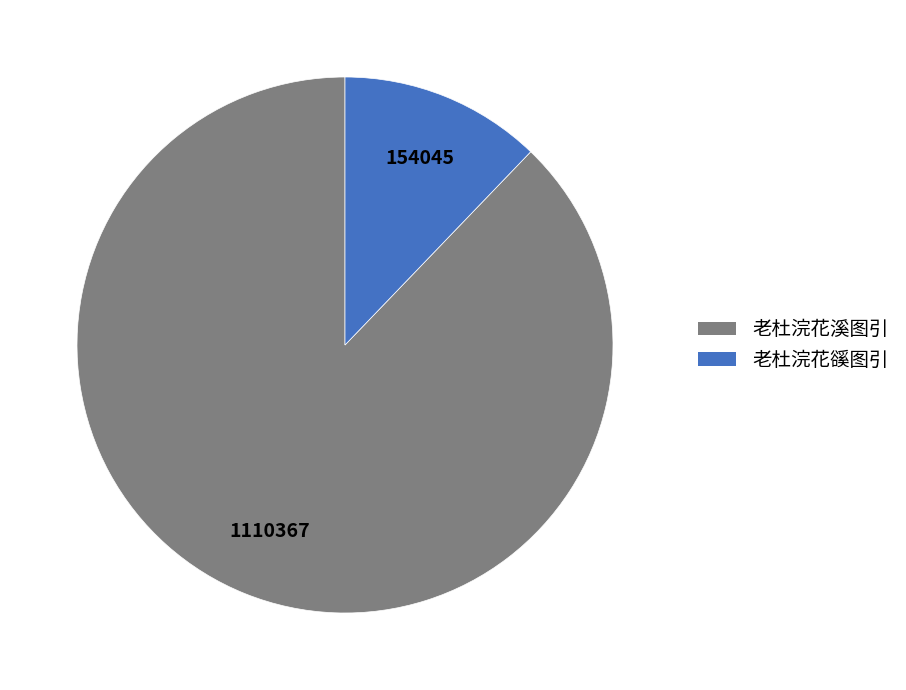

Does any single category account for the majority?

Yes